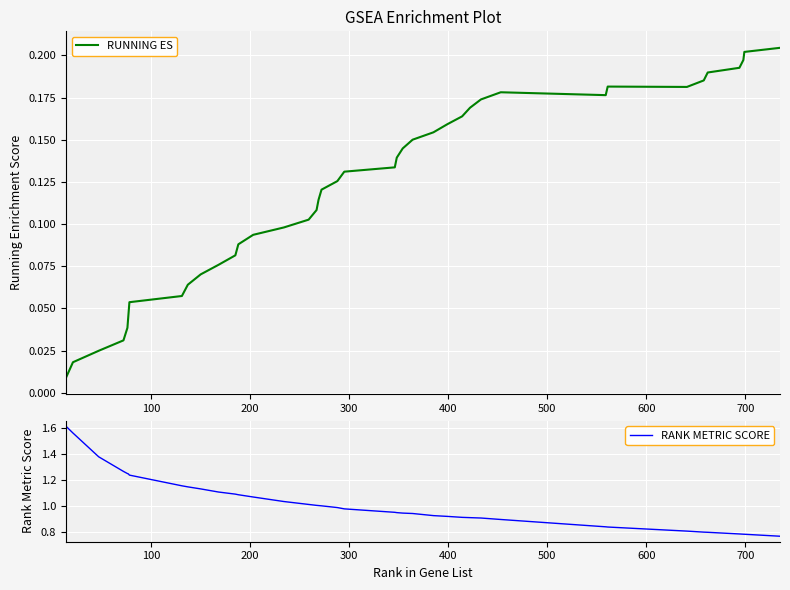

Does the chart display data point markers on the line(s)?

No